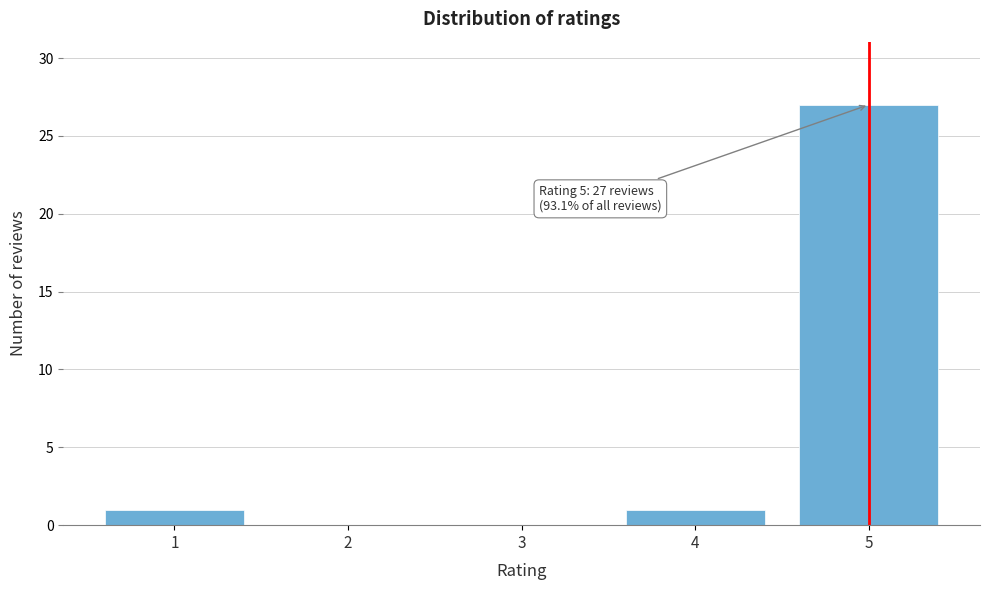

Reading left to right, transcribe all the data shown in this chart.

1=1	2=0	3=0	4=1	5=27